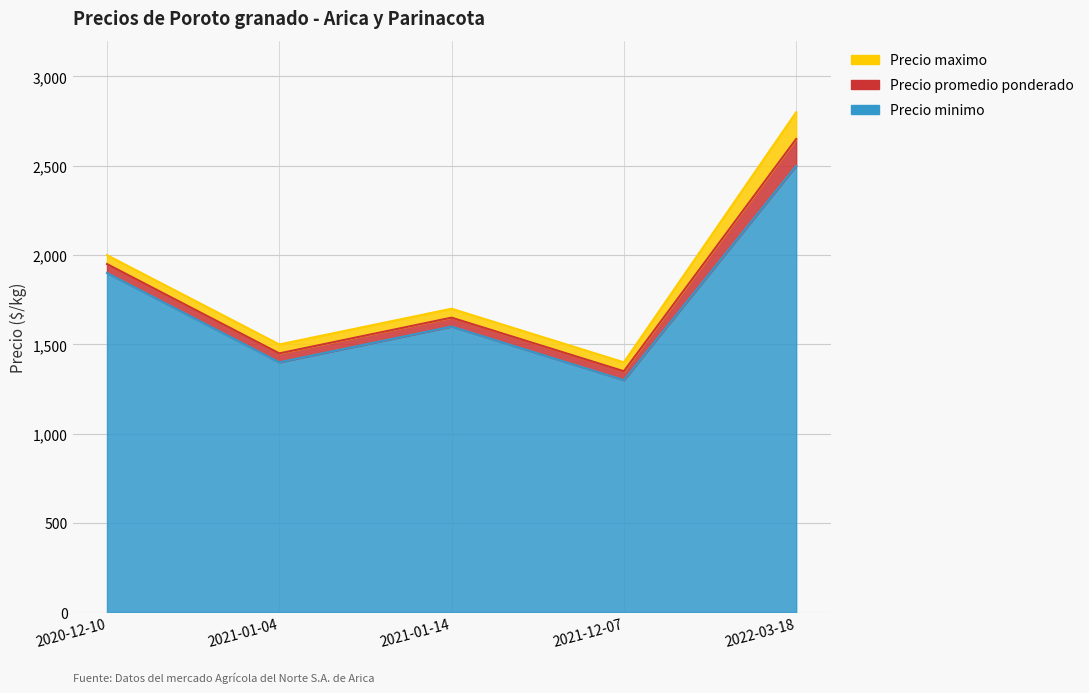

At which category is the sum across all series the highest?

2022-03-18